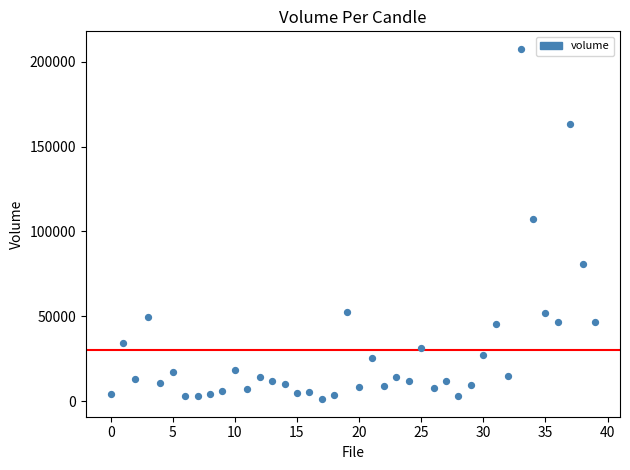

What Y value in the scatter plot is closest to 104342?

107096.0